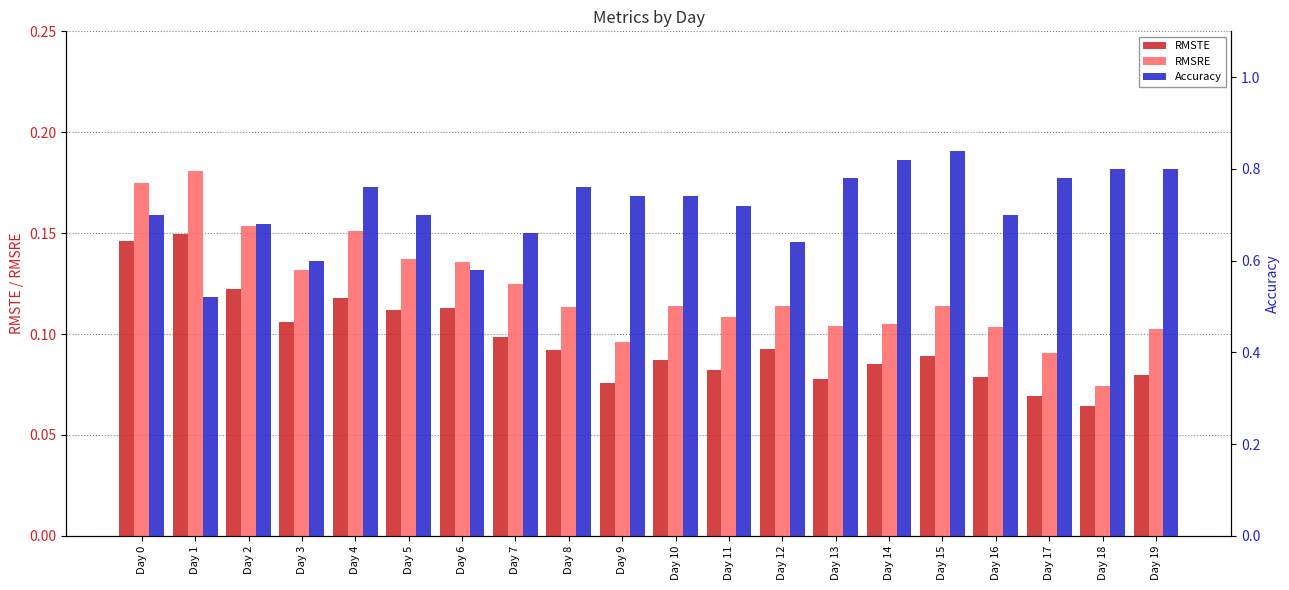

Which series has the widest spread of values?

Accuracy